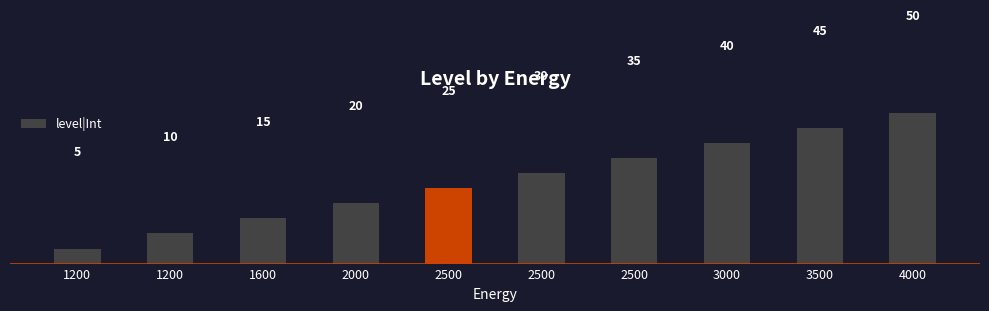

Rank the categories by value from highest to lowest.

4000, 3500, 3000, 2500, 2500, 2500, 2000, 1600, 1200, 1200